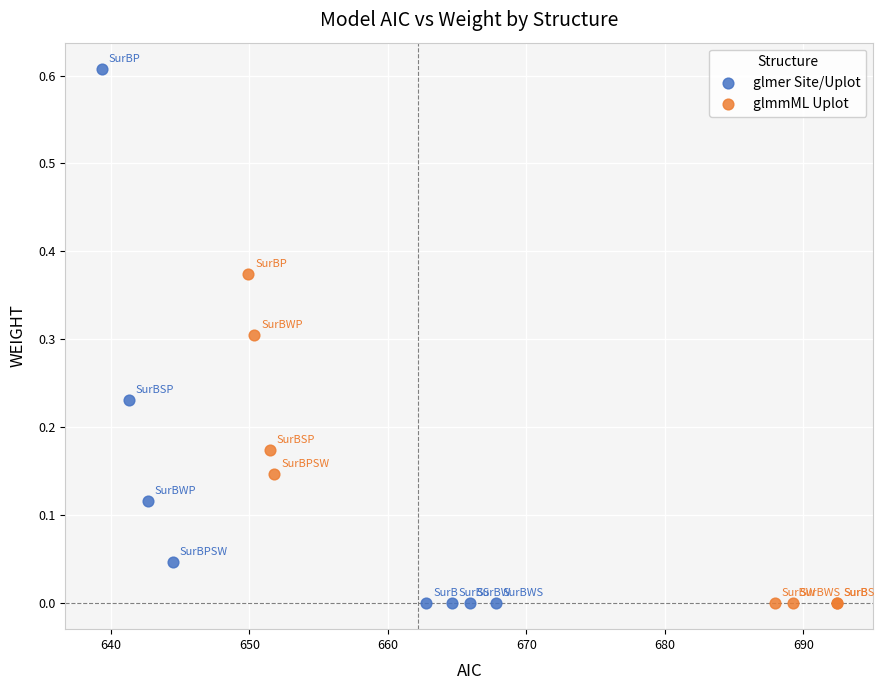

Which series has the largest Y range (max minus min)?

glmer Site/Uplot